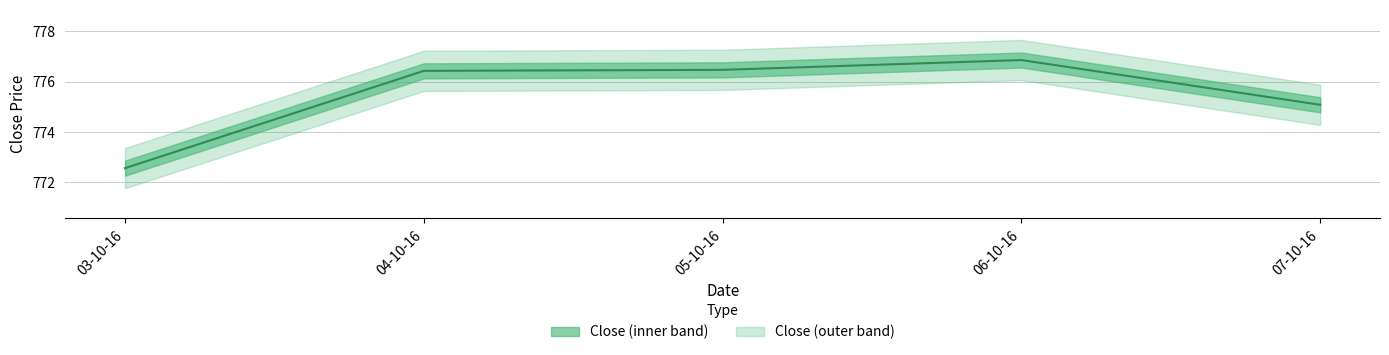

Reading right to left, what are all the values shown in this chart?

775.1	776.9	776.5	776.4	772.6